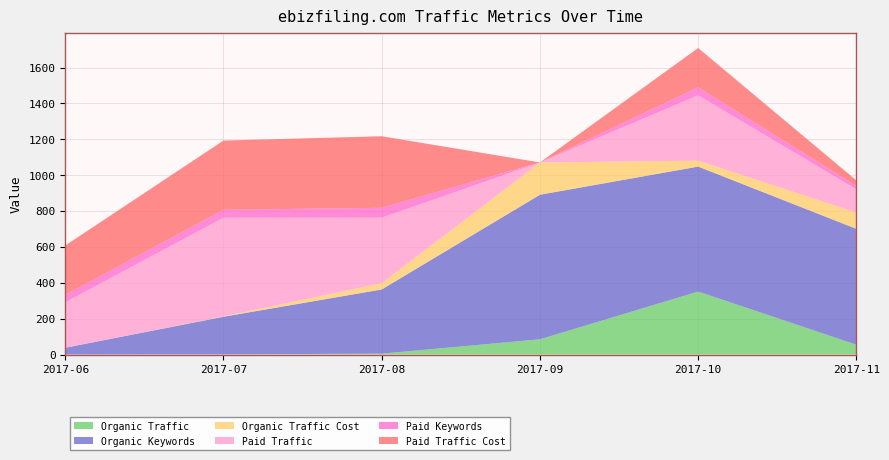

Reading right to left, transcribe all the data shown in this chart.

Organic Traffic: 2017-11=55	2017-10=351	2017-09=85	2017-08=5	2017-07=1	2017-06=0
Organic Keywords: 2017-11=646	2017-10=697	2017-09=806	2017-08=358	2017-07=210	2017-06=38
Organic Traffic Cost: 2017-11=91	2017-10=33	2017-09=180	2017-08=35	2017-07=2	2017-06=0
Paid Traffic: 2017-11=129	2017-10=364	2017-09=0	2017-08=365	2017-07=550	2017-06=253
Paid Keywords: 2017-11=19	2017-10=45	2017-09=0	2017-08=55	2017-07=44	2017-06=42
Paid Traffic Cost: 2017-11=31	2017-10=219	2017-09=0	2017-08=399	2017-07=386	2017-06=275